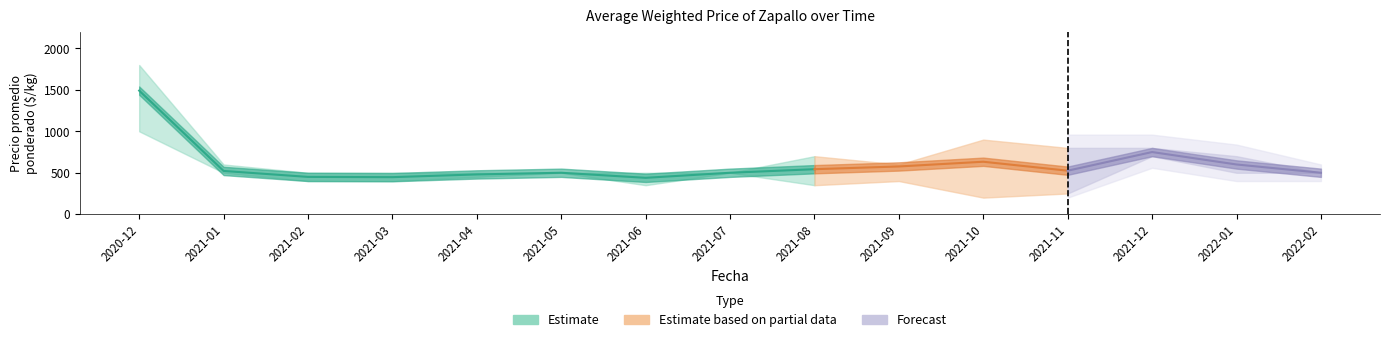

How many distinct data groups are displayed?

3